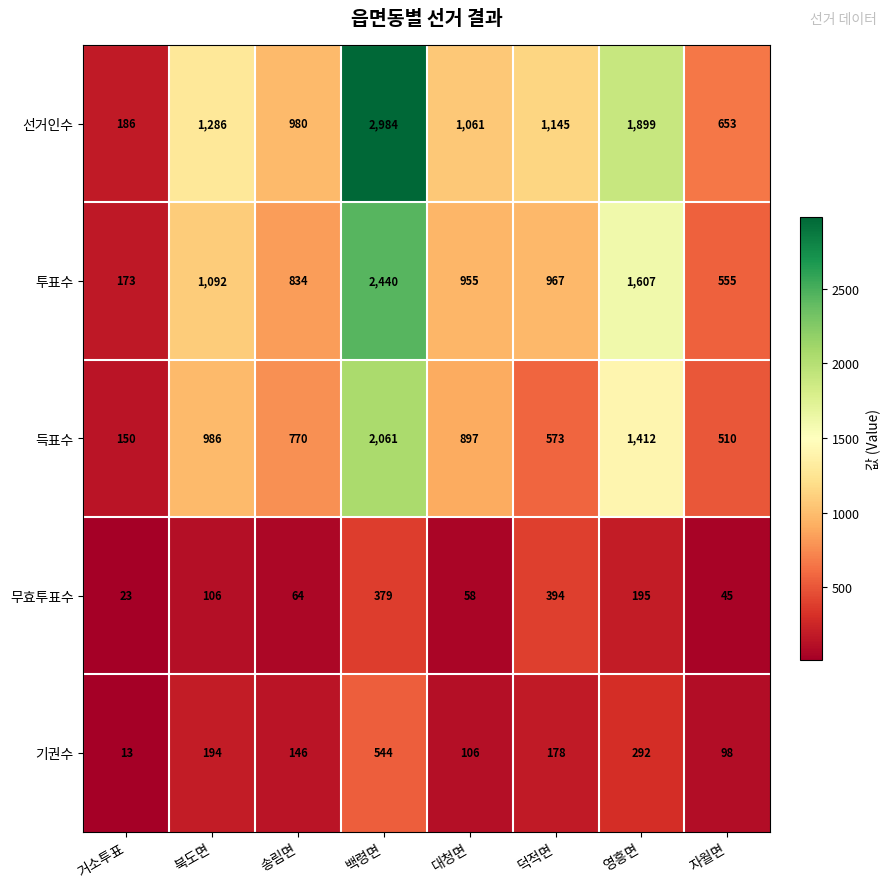

What is the difference between the maximum and minimum values in the 득표수 series?

1911